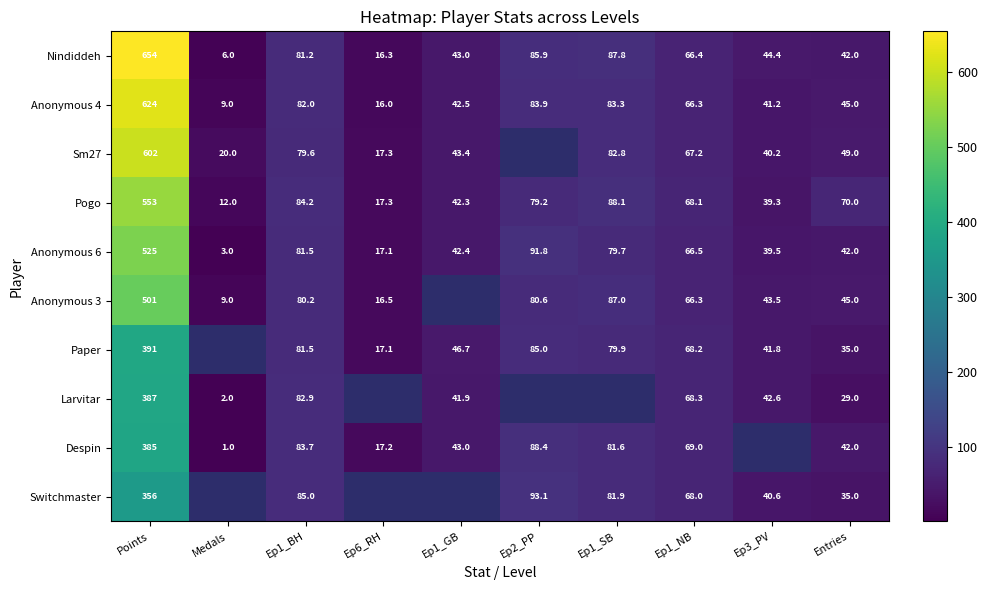

At which category is the sum across all series the highest?

Points